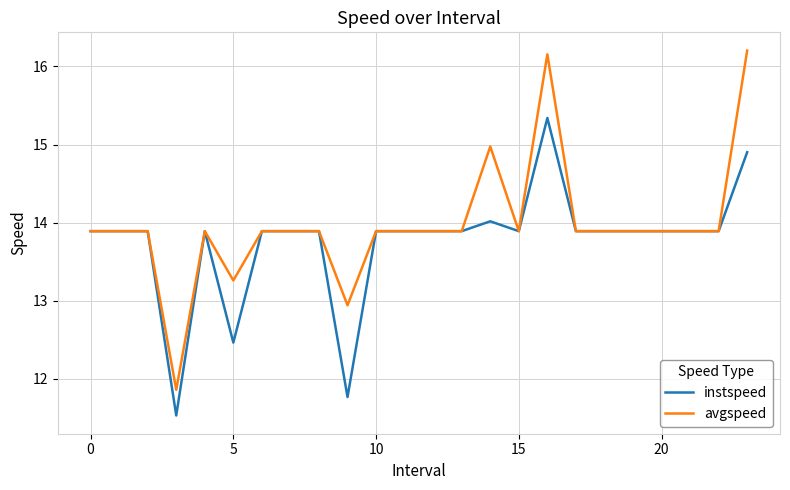

Which series has the largest range (max minus min)?

avgspeed